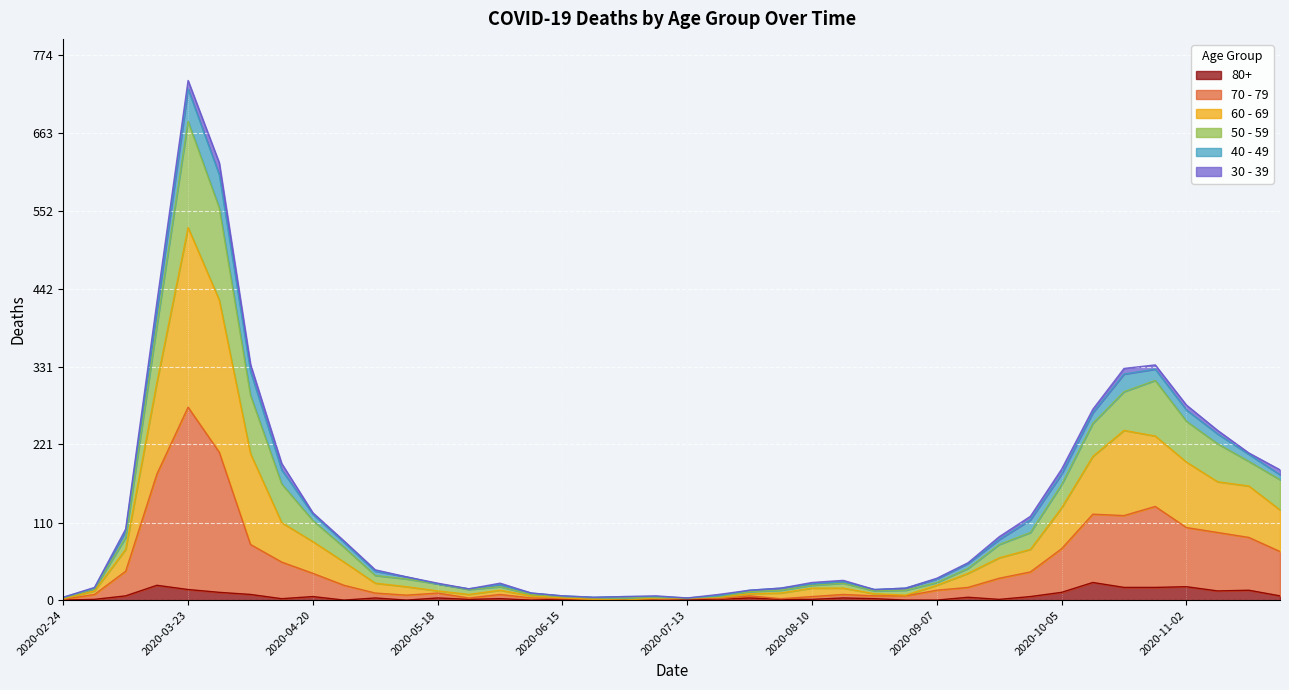

Which category has the highest value in the 70 - 79 series?

2020-03-23